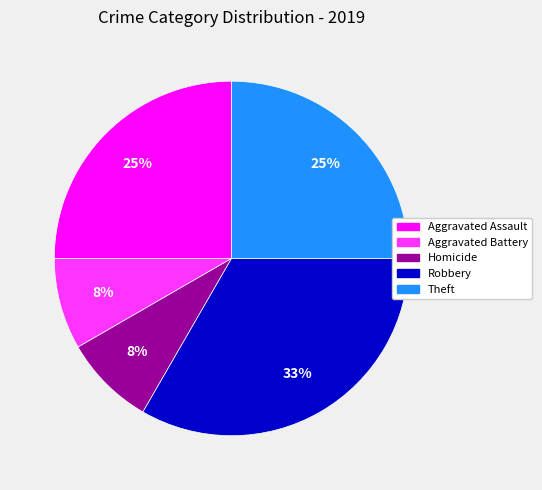

Which category has the biggest portion of the pie?

Robbery